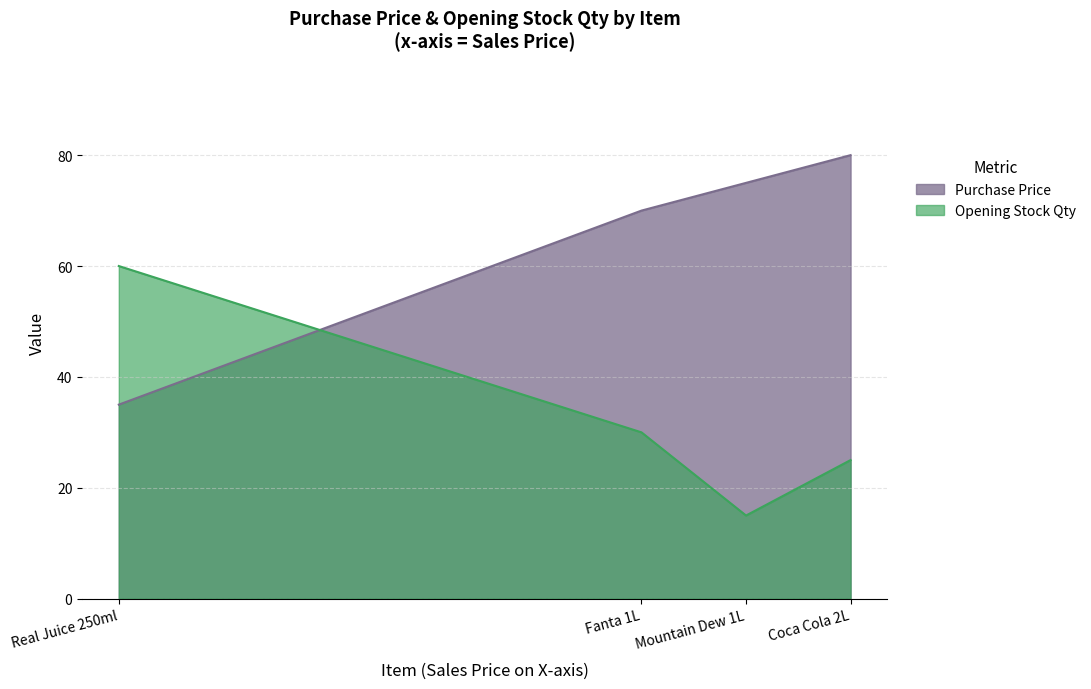

After their last crossing, which series has the higher values: Purchase Price or Opening Stock Qty?

Purchase Price